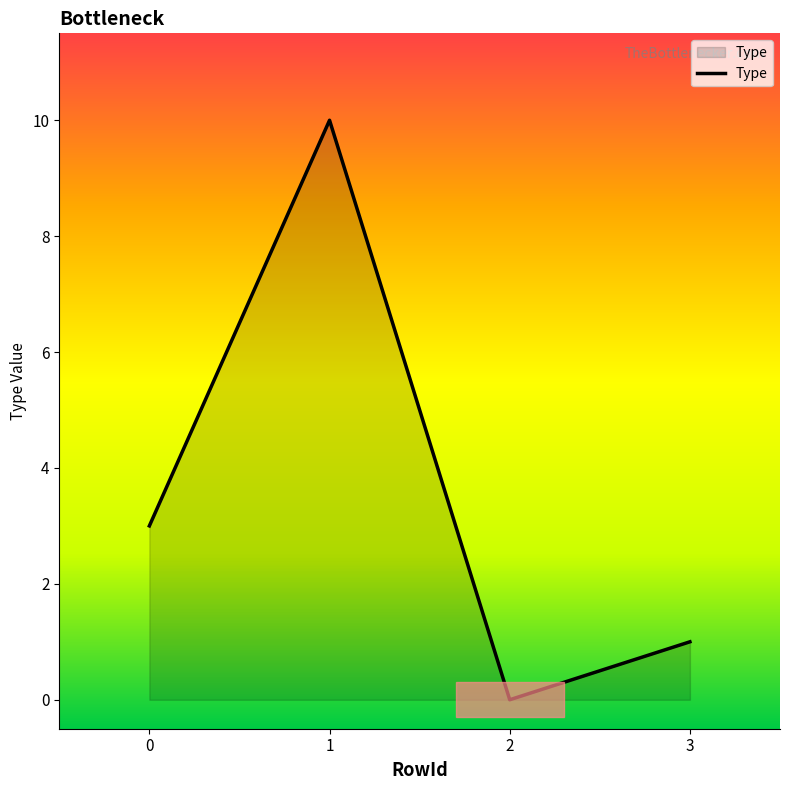

List the labels in order of value, smallest first.

2, 3, 0, 1